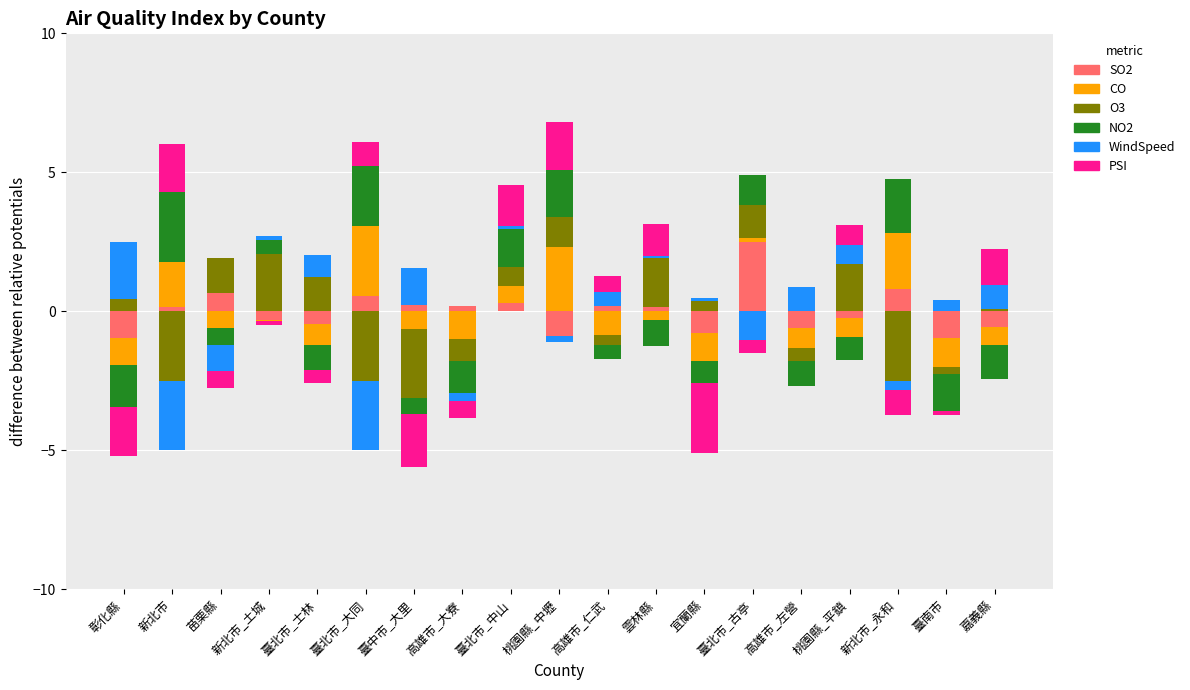

How many values in O3 are above zero?

11